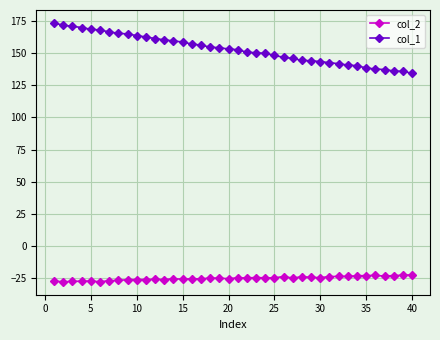

Rank the series by their average value, from highest to lowest.

col_1, col_2